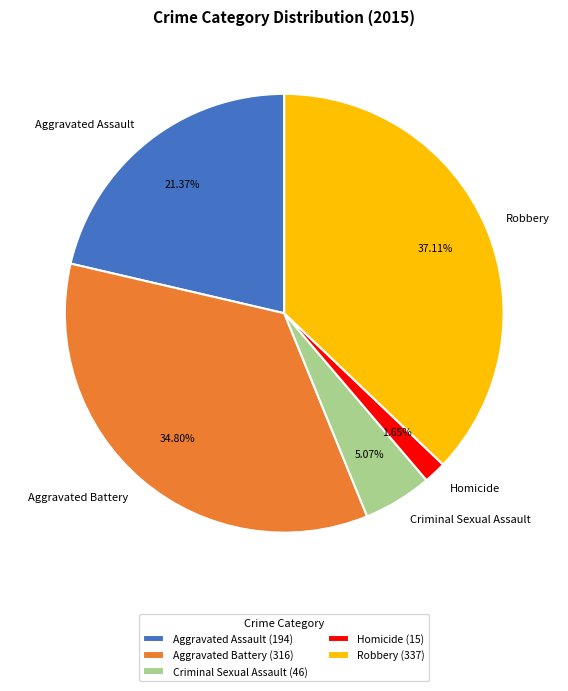

How many segments does this pie chart have?

5